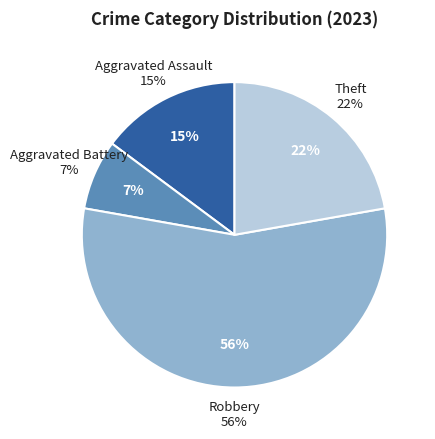

Does Robbery account for over 50% of the chart?

Yes